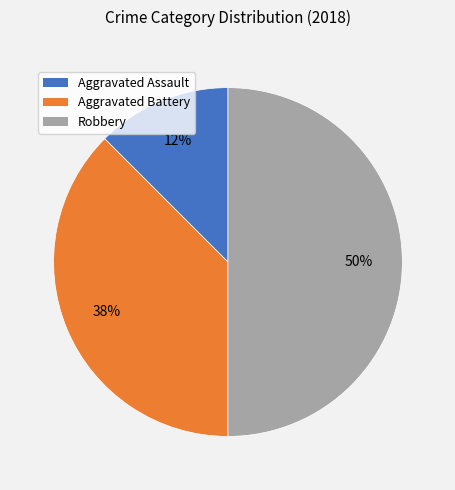

To the nearest percent, what is the average slice percentage?

33%